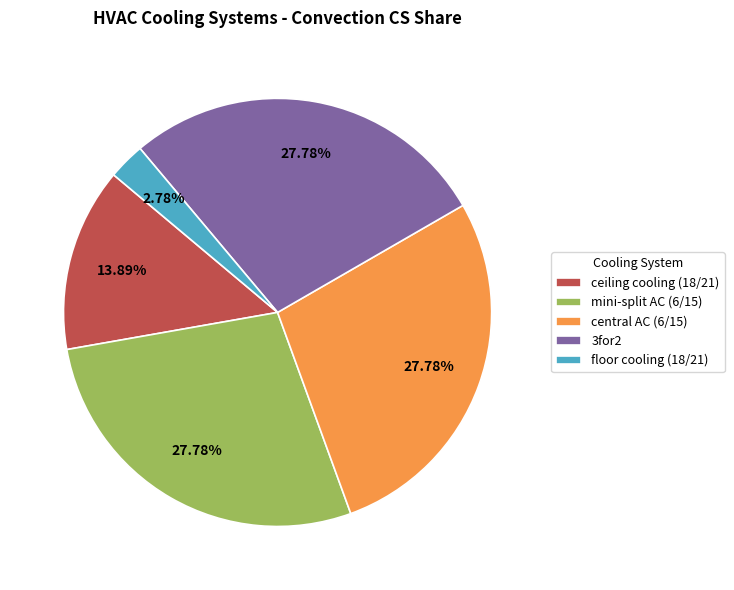

To the nearest percent, what portion does floor cooling (18/21) represent?

3%